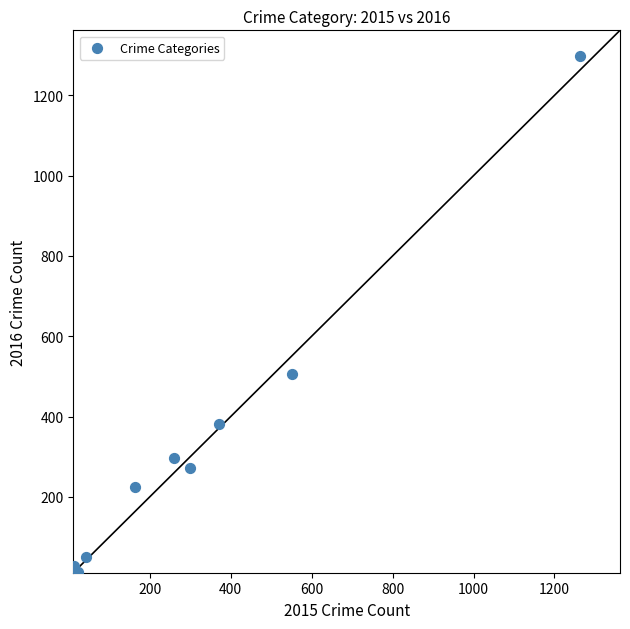

What Y value in the scatter plot is closest to 655?

505